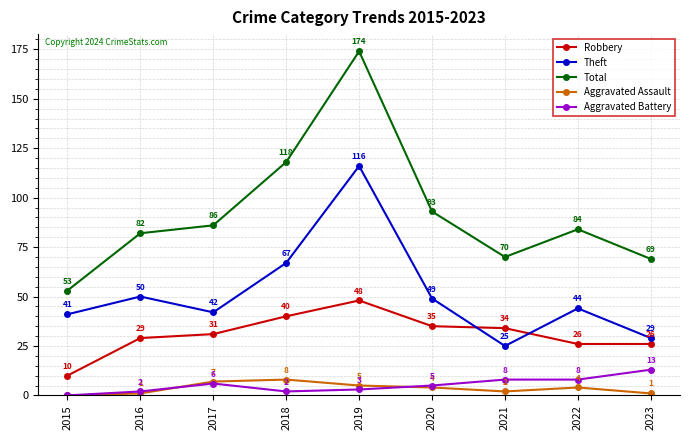

What is the difference between the Aggravated Assault values at 2020 and 2016?

3